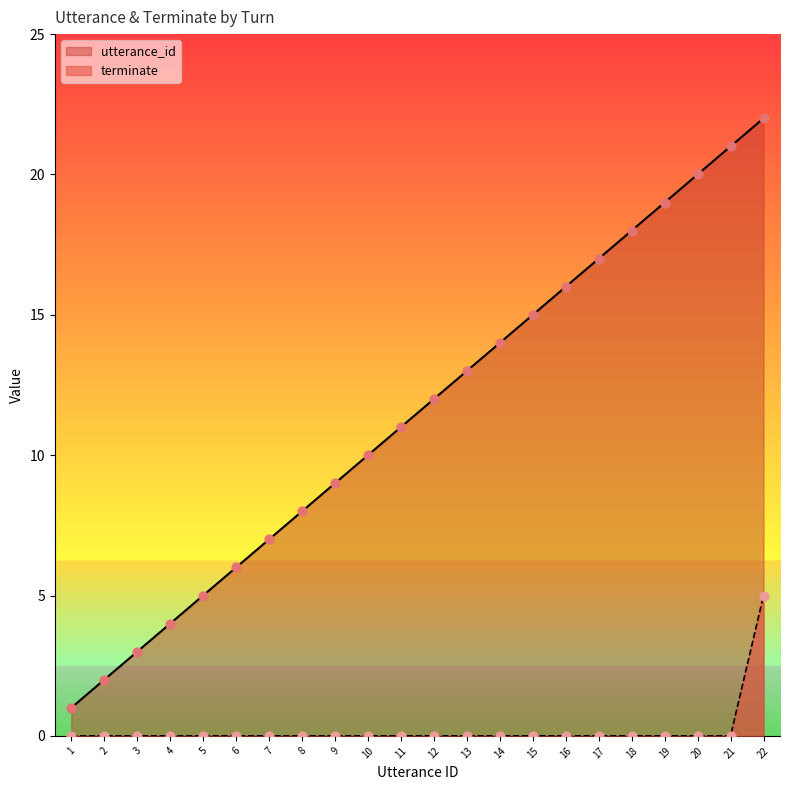

At how many categories does at least one series exceed 21?

1